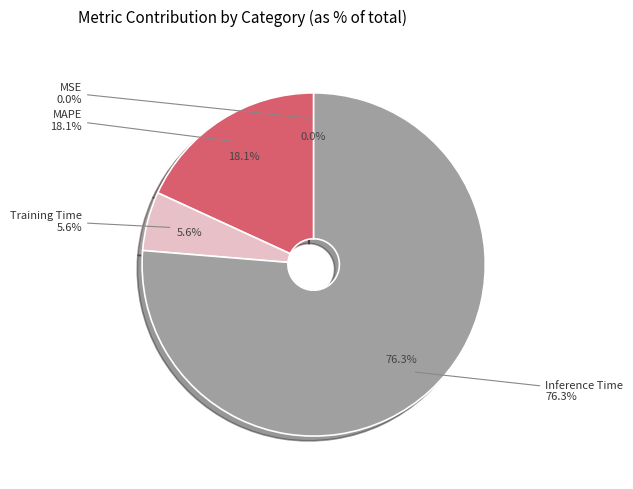

What percentage is the MAPE slice, to the nearest percent?

18%